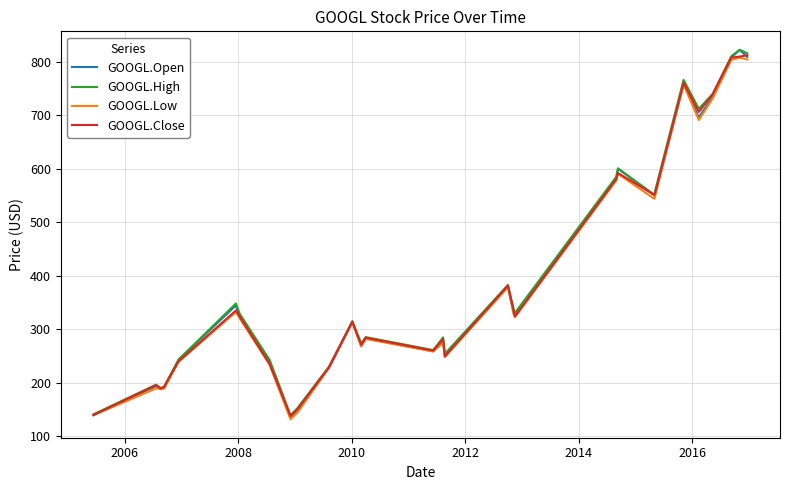

What is the maximum value for GOOGL.Open?

822.4